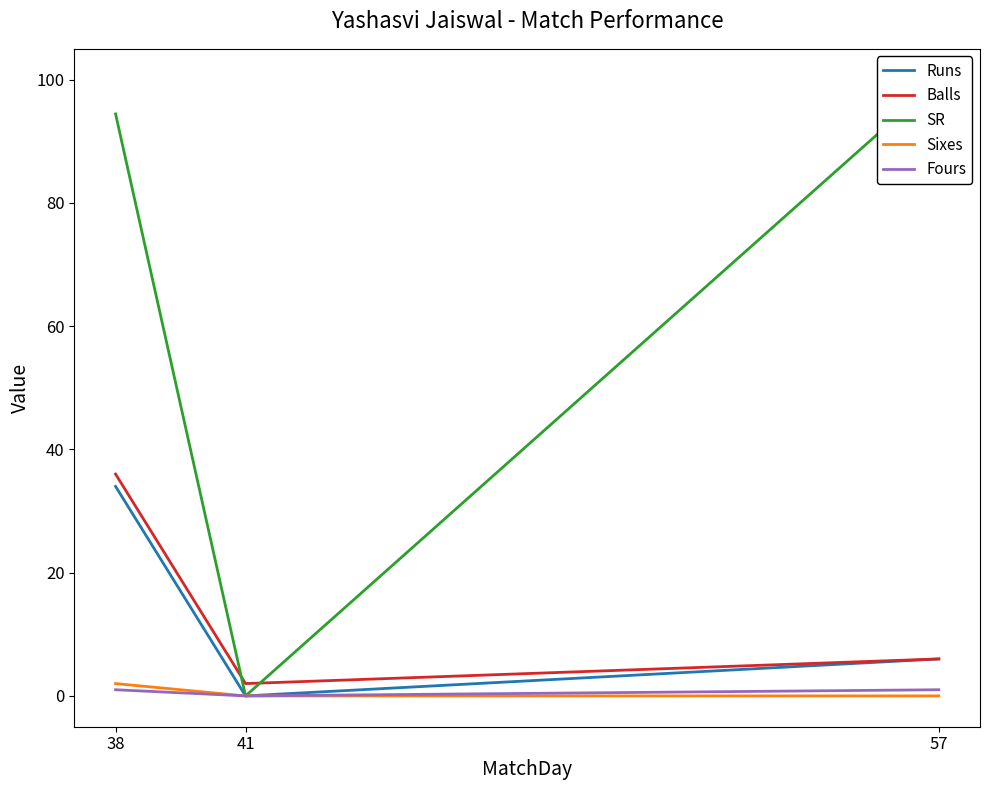

What is the maximum value shown in the chart?

100.0